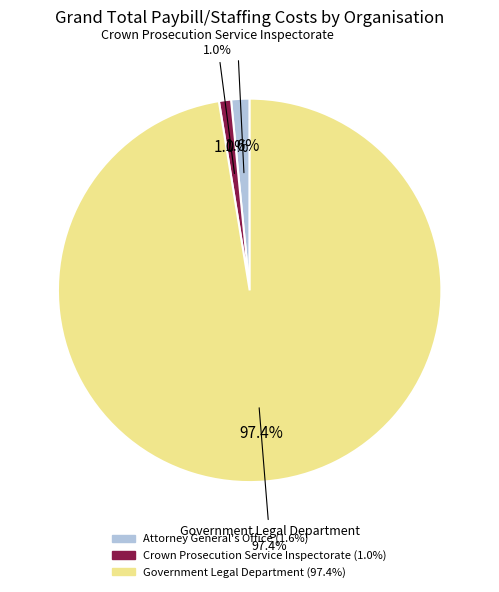

How many slices are in this pie chart?

3